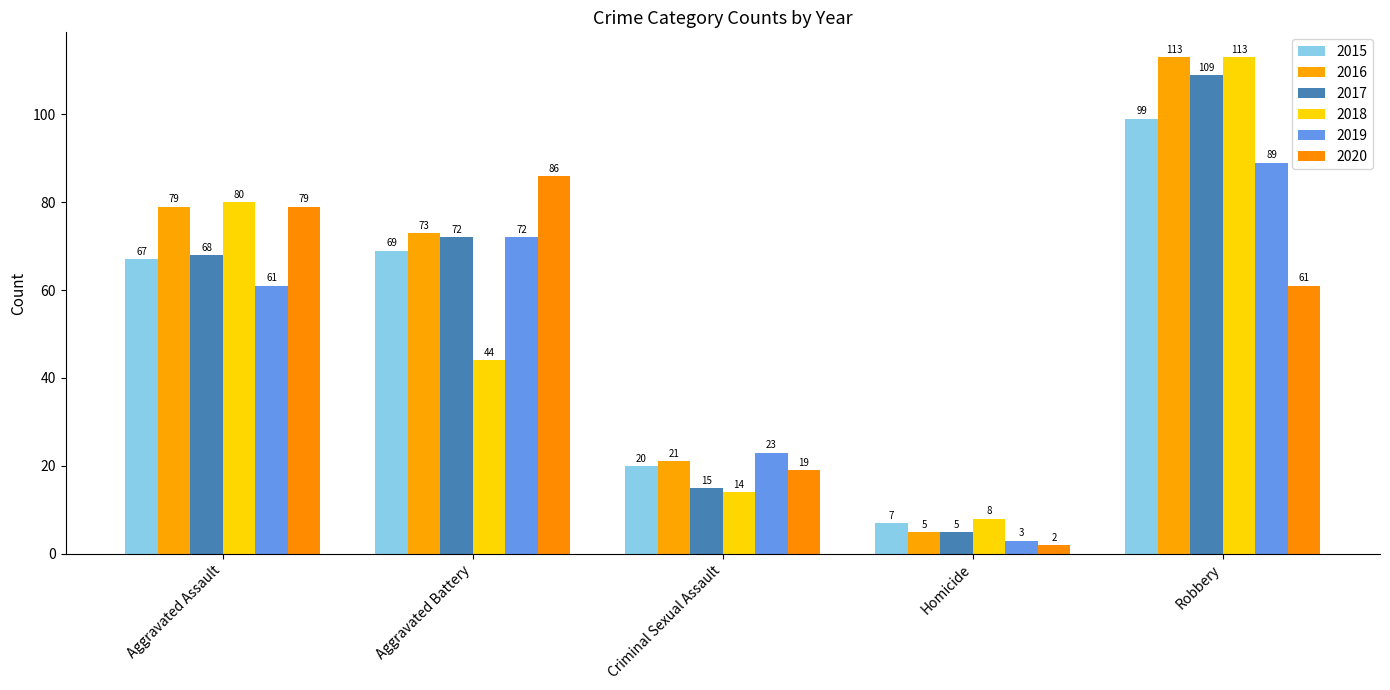

What is the value of the 2019 bar at the 5th from the left?

89